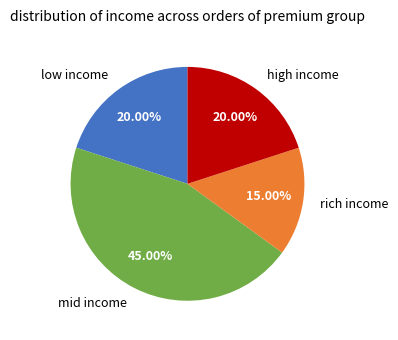

To the nearest percent, what is the difference between the largest and smallest slice percentages?

30%